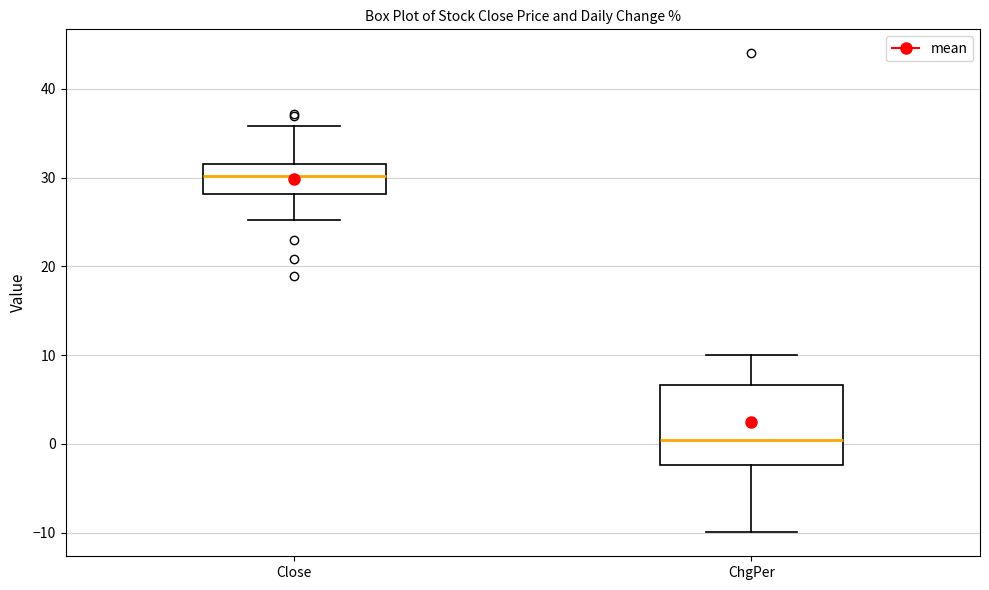

Reading left to right, read every box against the y-axis: the position of its median line, the range the box covers, and the ends of its whiskers. The values are not printed on the chart, so give them approximately, as read against the axis.

Close: median 30, box 28 to 31, whiskers 25 to 36
ChgPer: median 0, box -2 to 7, whiskers -10 to 10